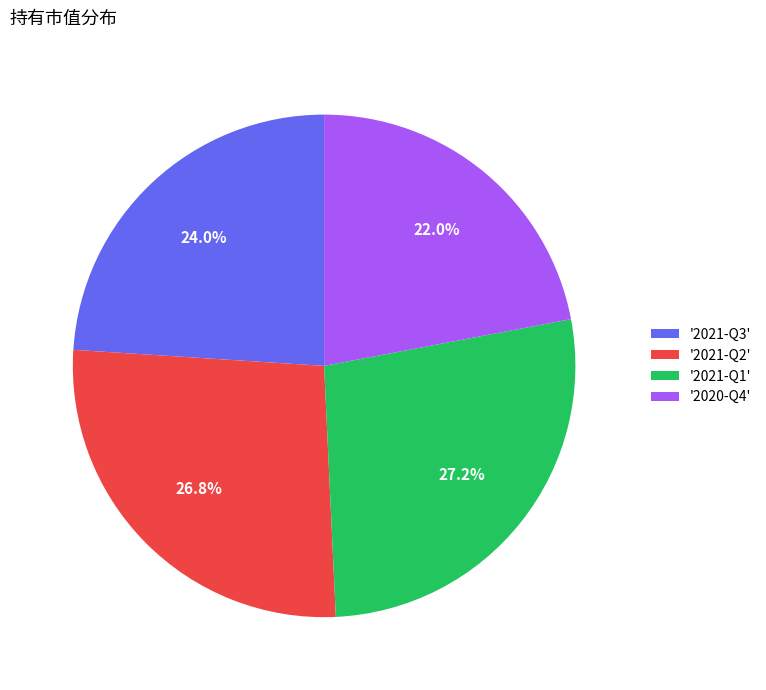

What is the smallest slice in the pie chart?

'2020-Q4'